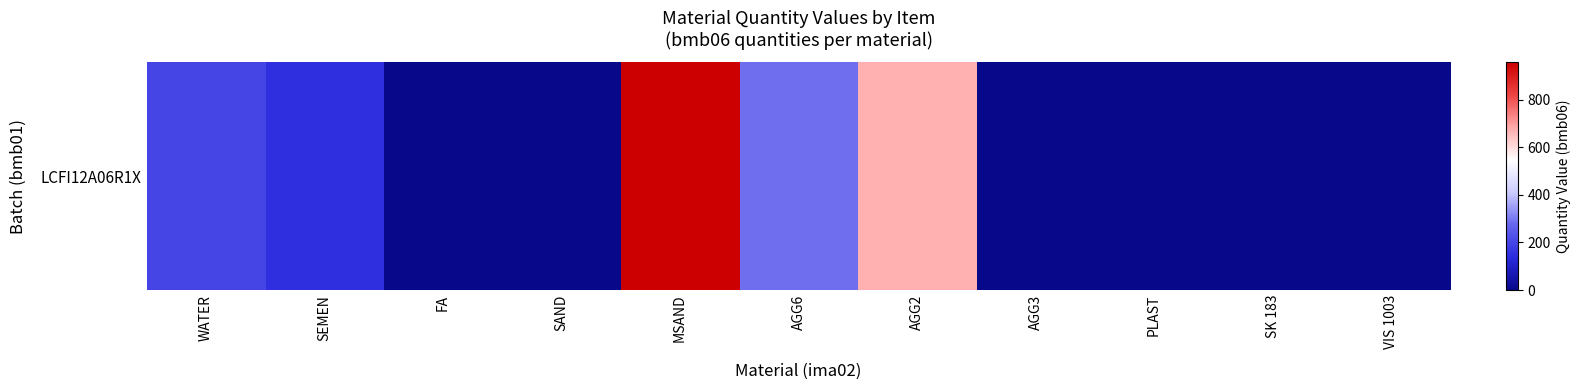

What is the maximum value shown in the chart?

957.0